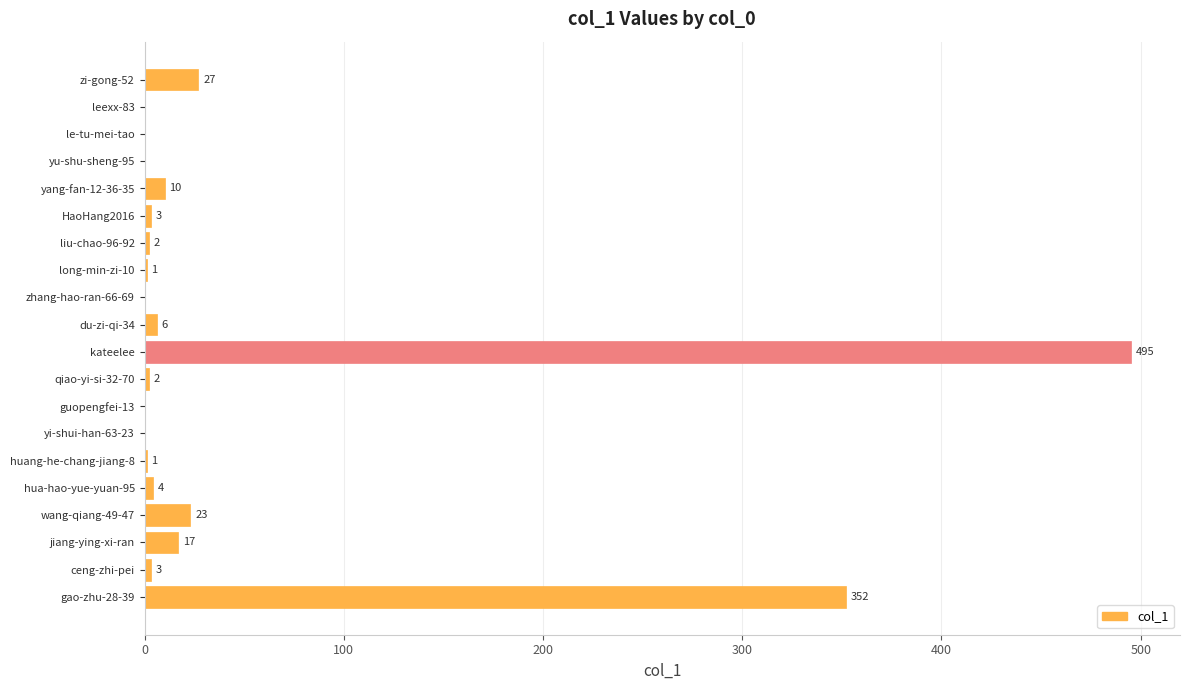

Which label corresponds to the largest value in the chart?

kateelee